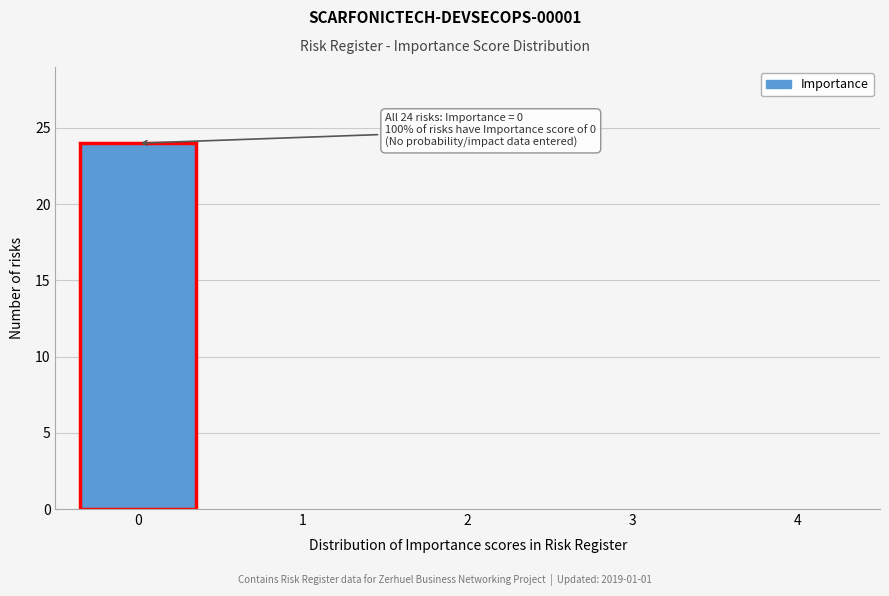

Reading right to left, extract all data points from this chart.

4=0	3=0	2=0	1=0	0=24